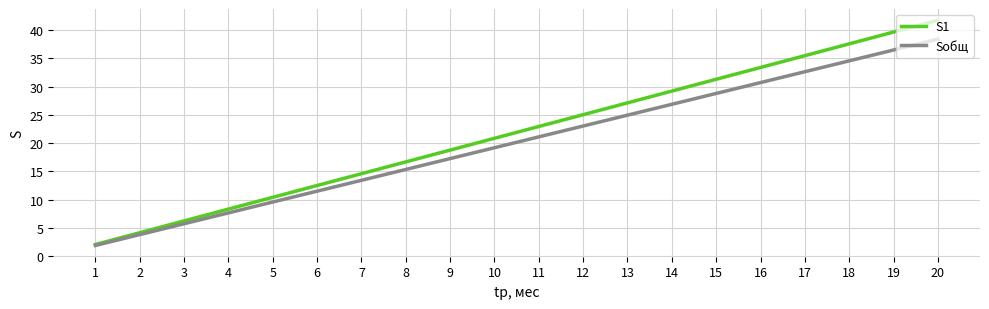

At which label does S1 first exceed 22?

11